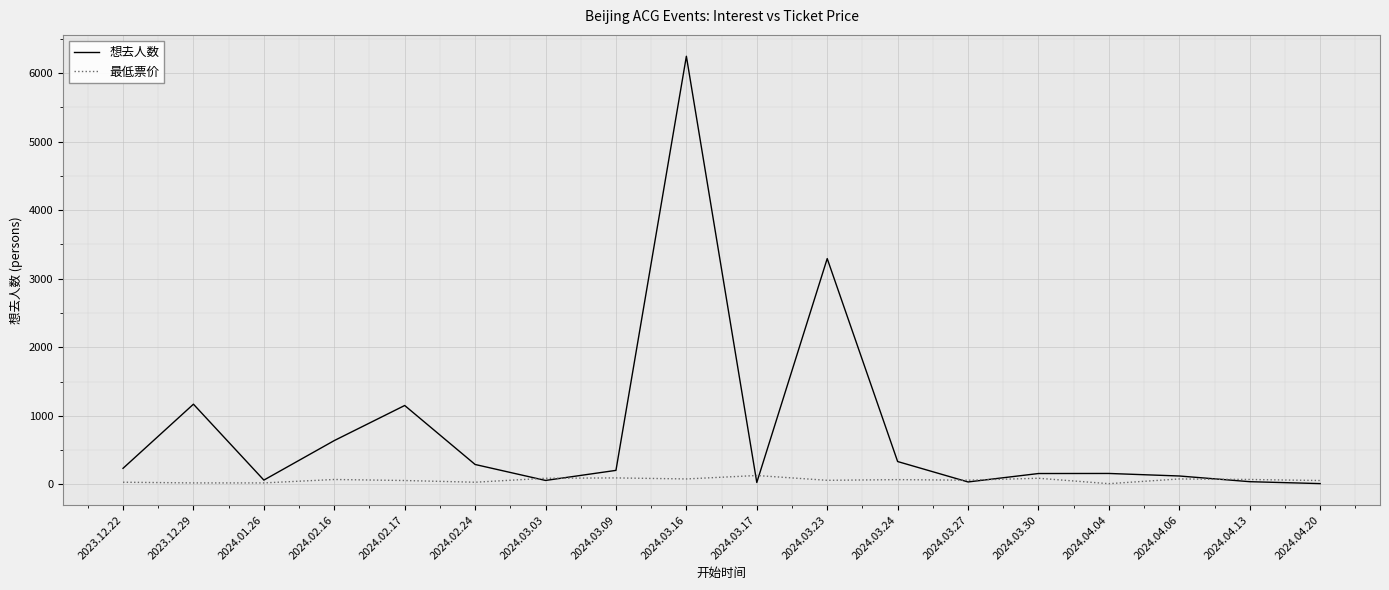

Does the chart display data point markers on the line(s)?

No